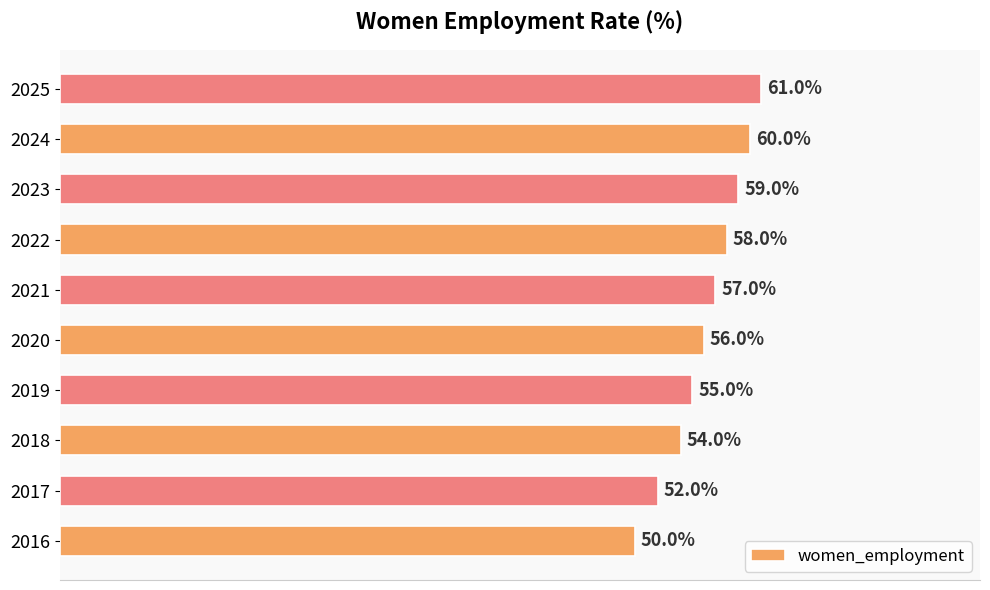

List the labels in order of value, smallest first.

2016, 2017, 2018, 2019, 2020, 2021, 2022, 2023, 2024, 2025